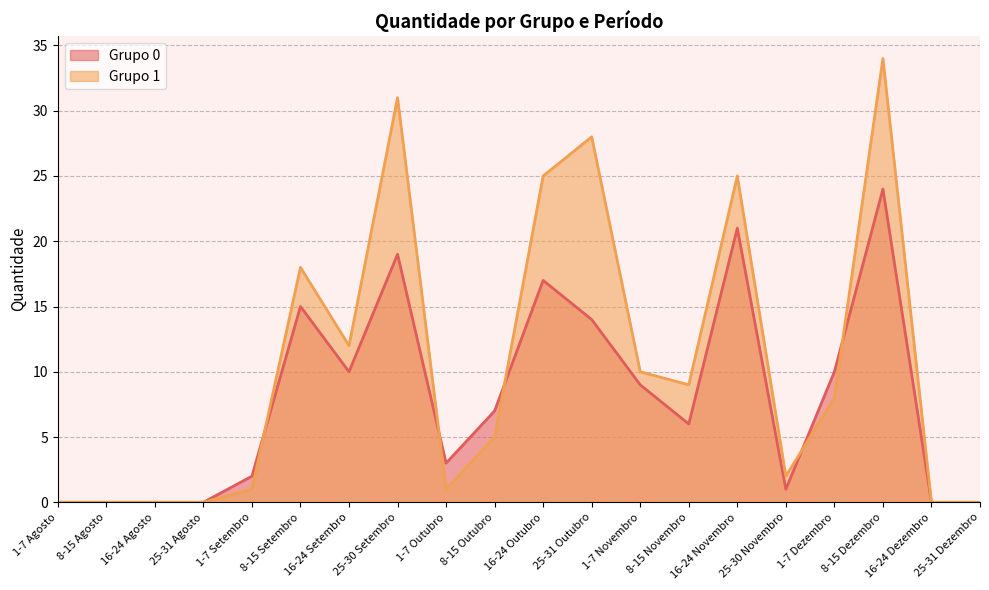

True or false: Grupo 1 and Grupo 0 cross at least once.

True